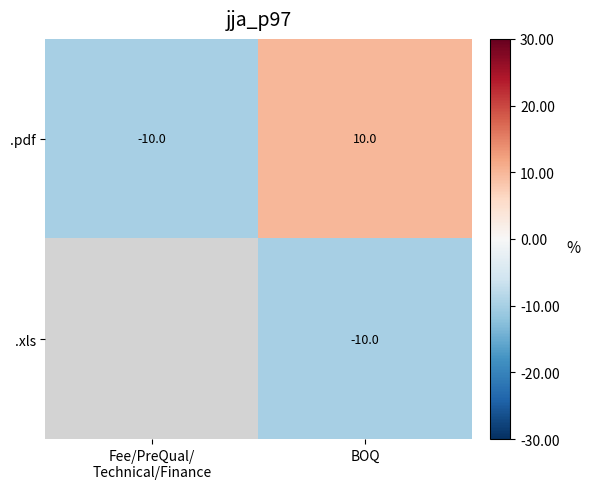

At which category is the sum across all series the highest?

BOQ